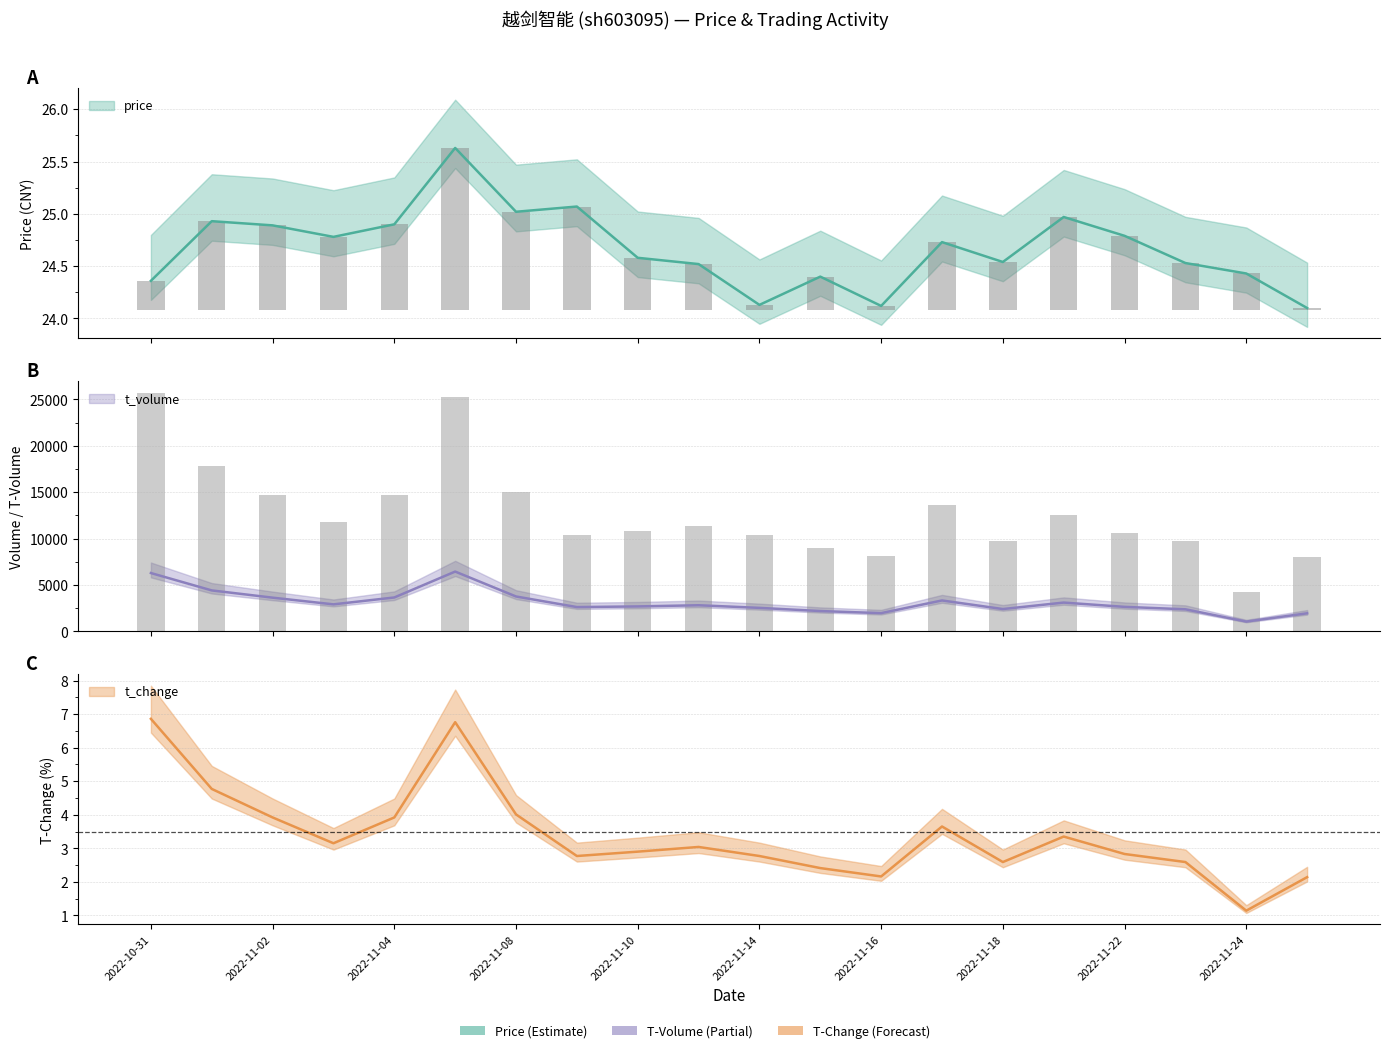

What is the value of the price bar at the 9th from the left?

24.6